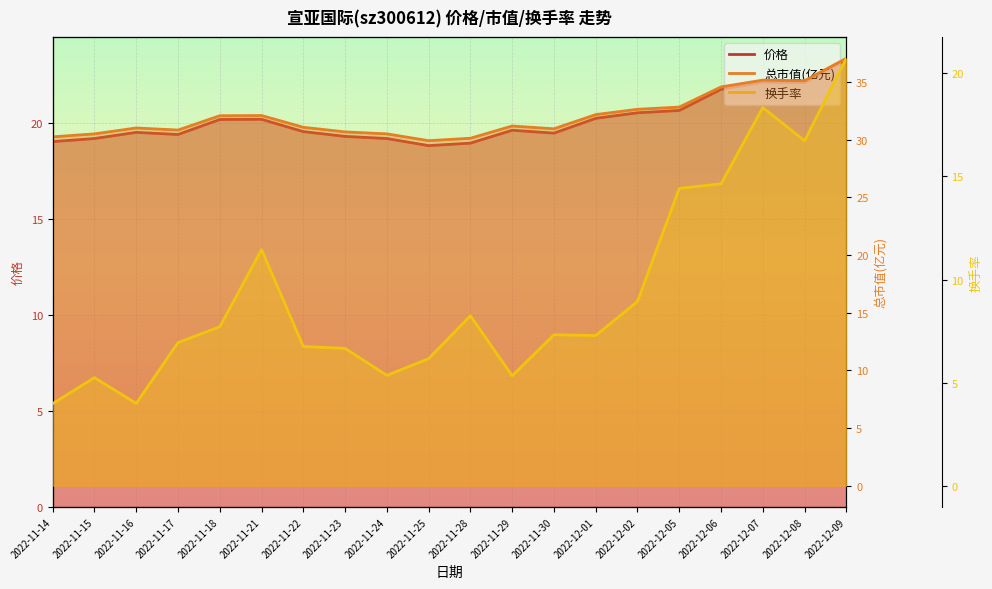

Which series has the largest total across all categories?

总市值(亿元)